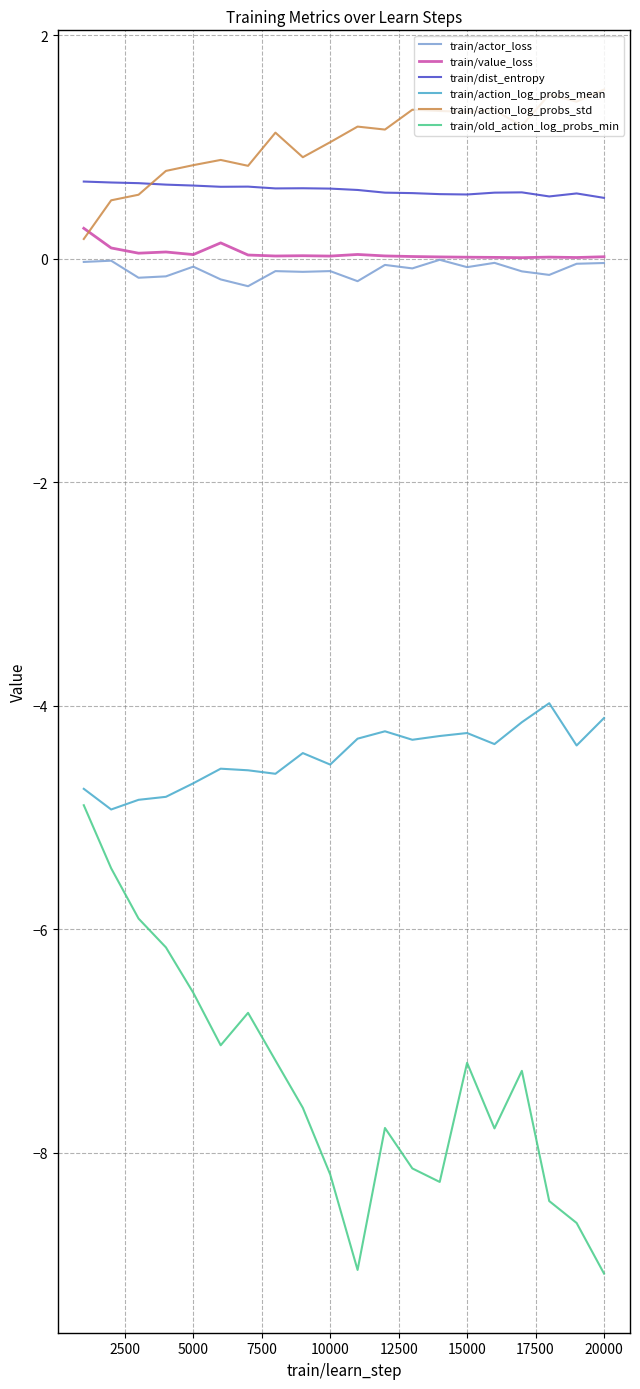

What is the minimum value shown in the chart?

-9.1